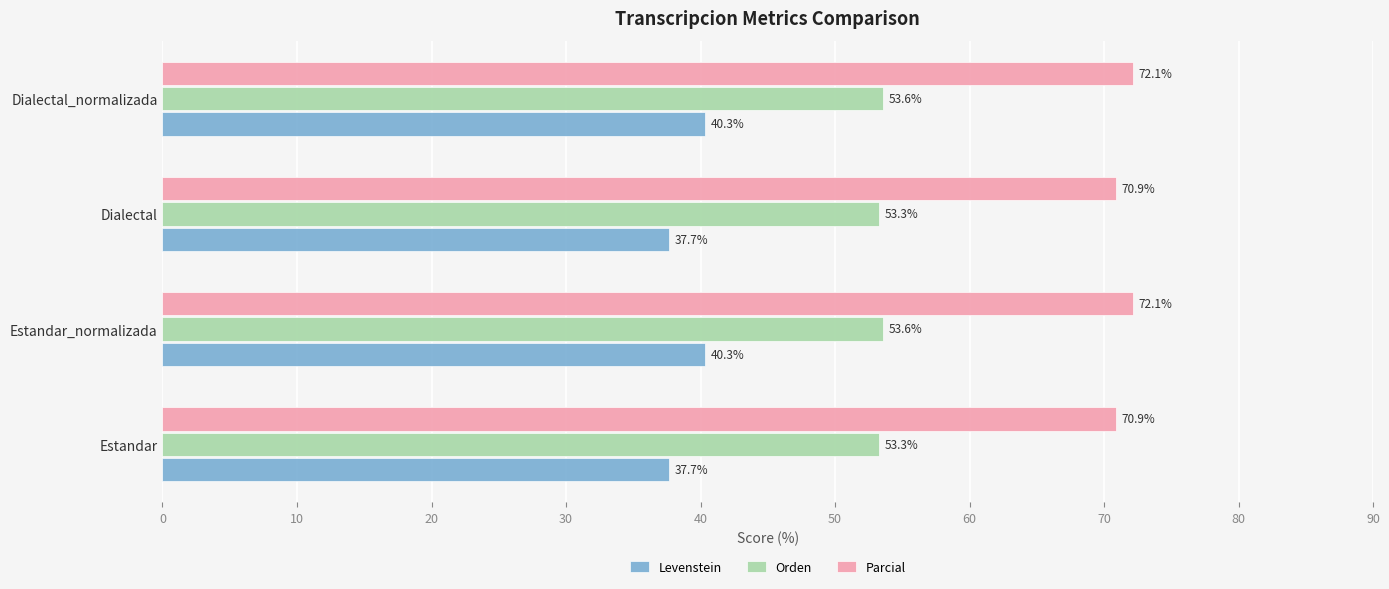

Is it true that Parcial equals 28.7 at Estandar?

False